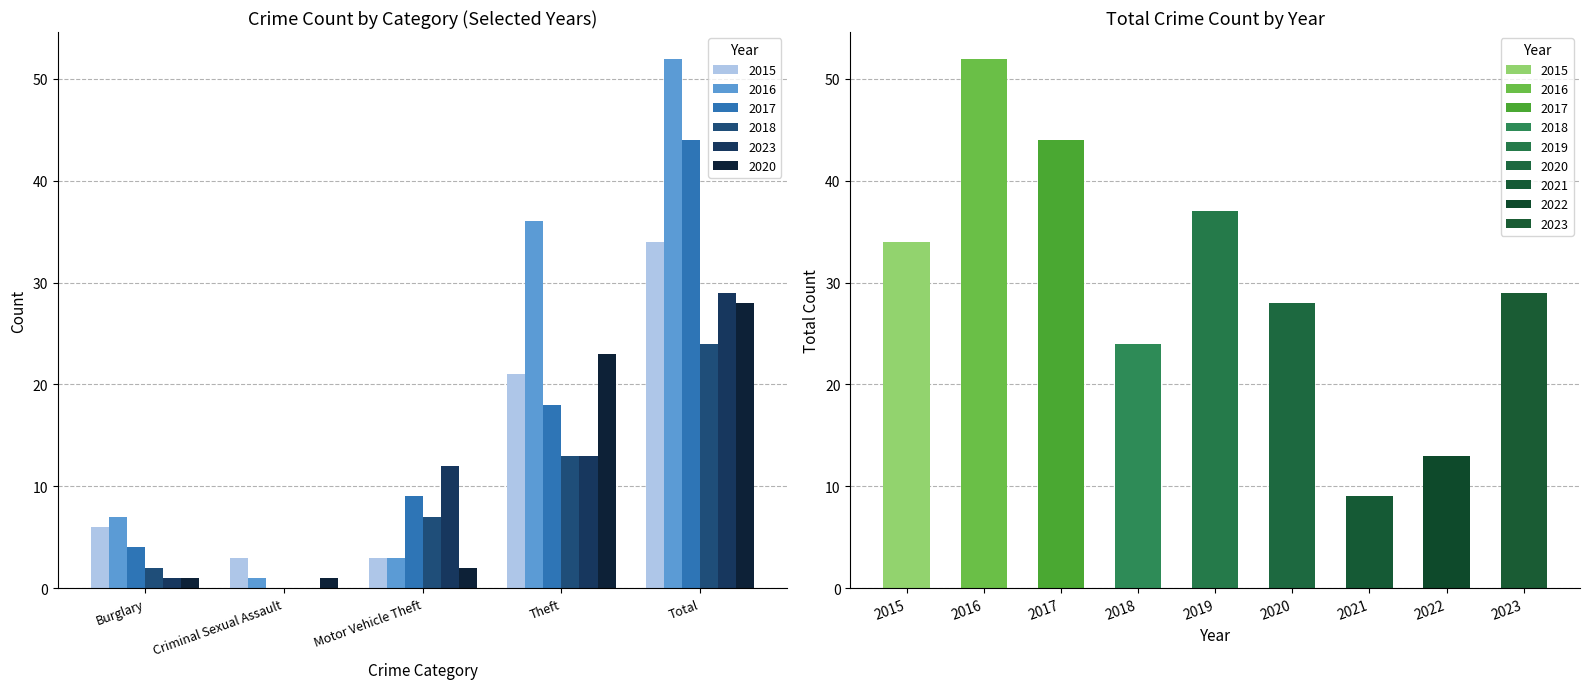

Reading left to right, what are all the values shown in this chart?

2015: Burglary=6	Criminal Sexual Assault=3	Motor Vehicle Theft=3	Theft=21	Total=34
2016: Burglary=7	Criminal Sexual Assault=1	Motor Vehicle Theft=3	Theft=36	Total=52
2017: Burglary=4	Criminal Sexual Assault=0	Motor Vehicle Theft=9	Theft=18	Total=44
2018: Burglary=2	Criminal Sexual Assault=0	Motor Vehicle Theft=7	Theft=13	Total=24
2023: Burglary=1	Criminal Sexual Assault=0	Motor Vehicle Theft=12	Theft=13	Total=29
2020: Burglary=1	Criminal Sexual Assault=1	Motor Vehicle Theft=2	Theft=23	Total=28